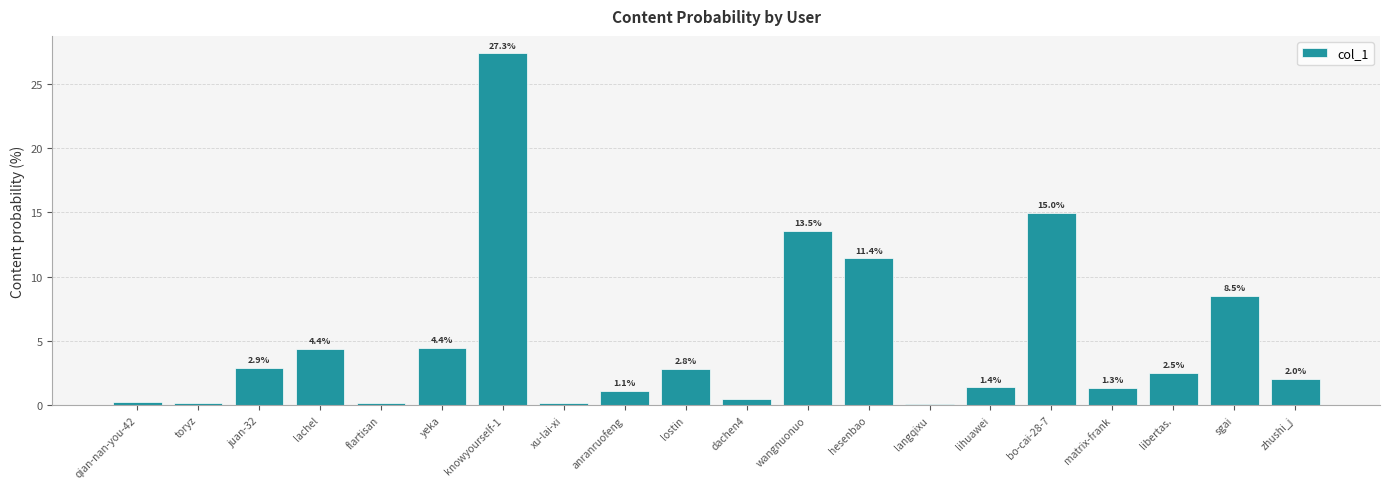

What is the change in value from langqixu to libertas.?

+2.4